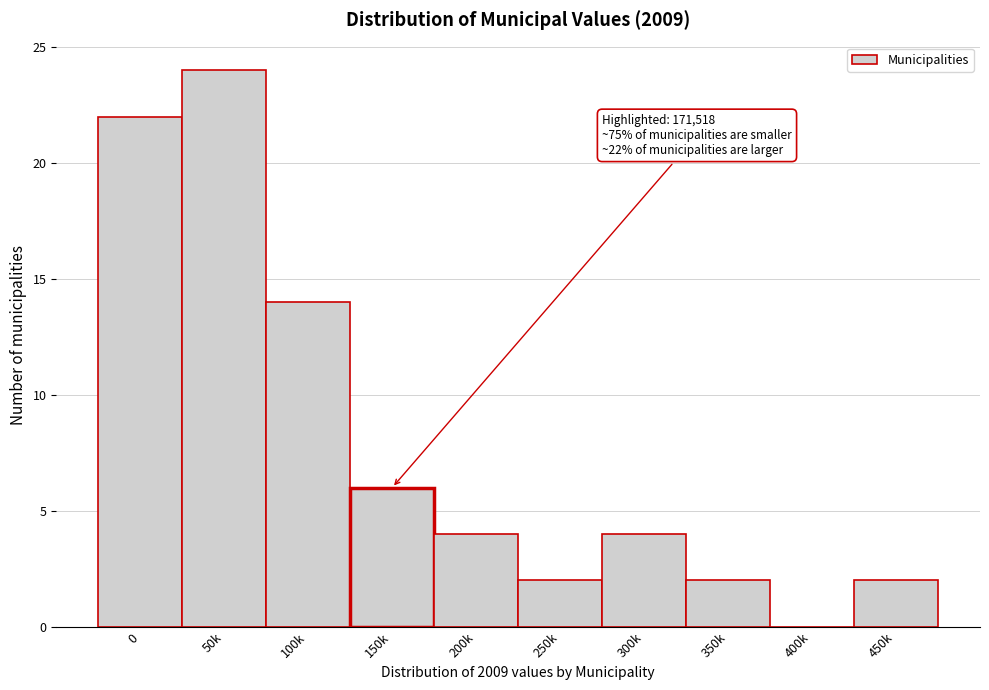

Reading left to right, list all the values displayed in this chart.

0=22	50k=24	100k=14	150k=6	200k=4	250k=2	300k=4	350k=2	400k=0	450k=2